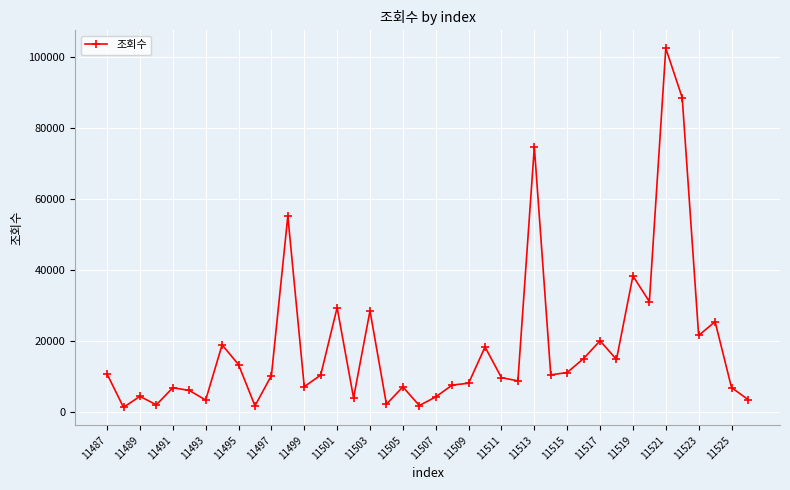

True or false: there are more than 2 points higher than both neighbors.

True